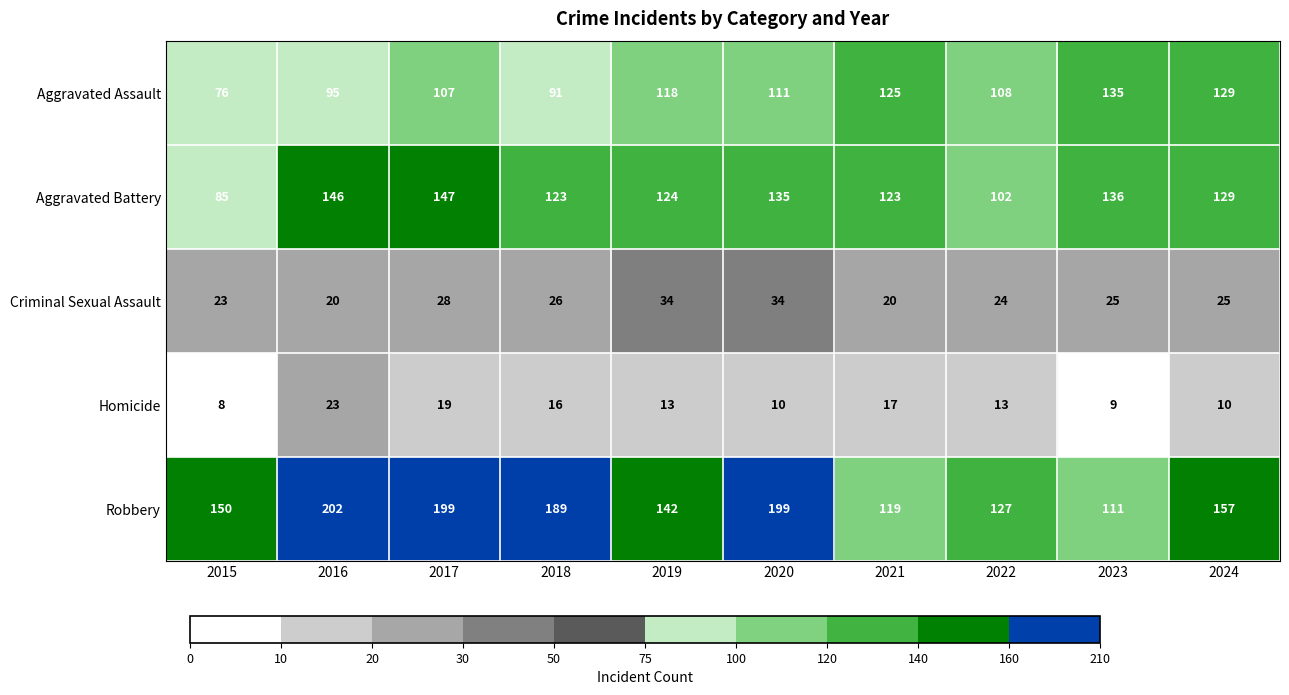

List the series in order of their peak value, highest first.

Robbery, Aggravated Battery, Aggravated Assault, Criminal Sexual Assault, Homicide